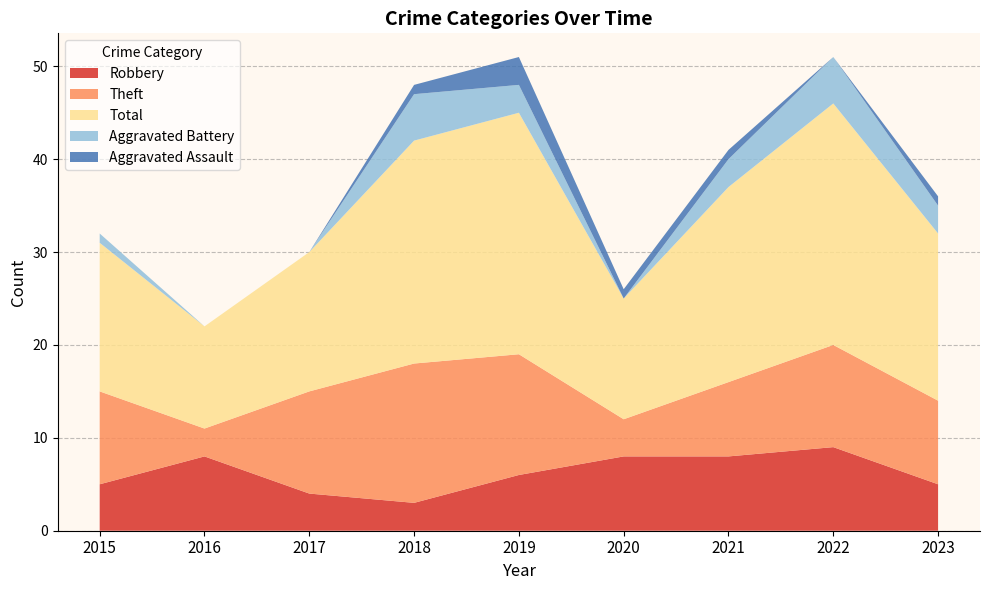

Reading right to left, what are all the values shown in this chart?

Robbery: 5	9	8	8	6	3	4	8	5
Theft: 9	11	8	4	13	15	11	3	10
Total: 18	26	21	13	26	24	15	11	16
Aggravated Battery: 3	5	3	0	3	5	0	0	1
Aggravated Assault: 1	0	1	1	3	1	0	0	0